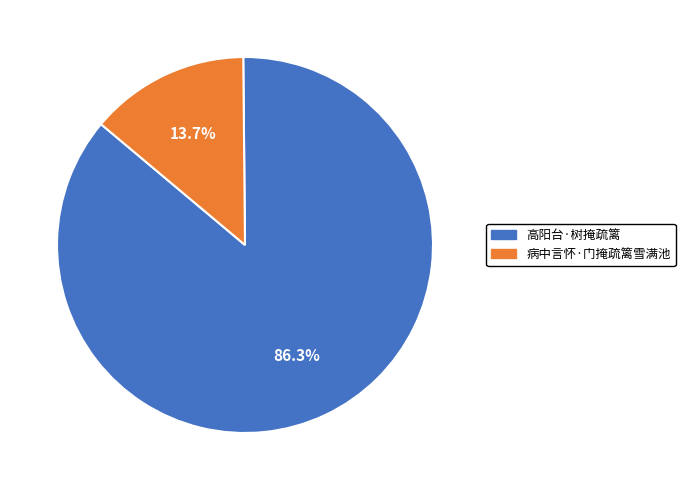

Is it true that 病中言怀·门掩疏篱雪满池 is 14% of the pie?

True